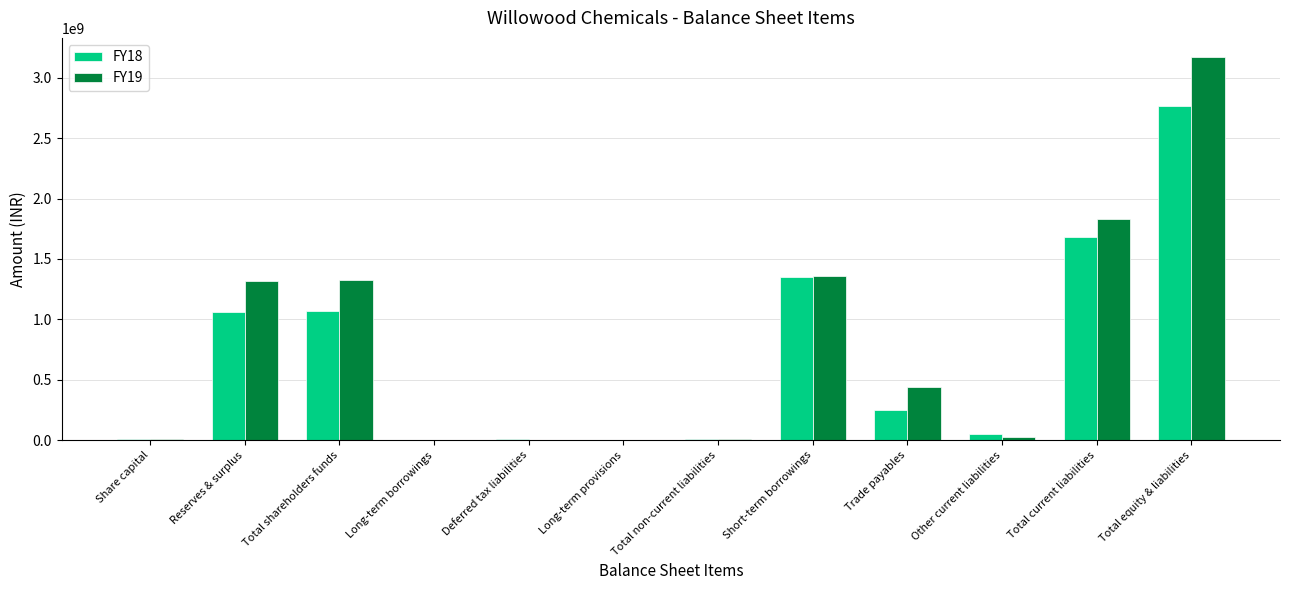

Does the chart contain stacked bars?

No